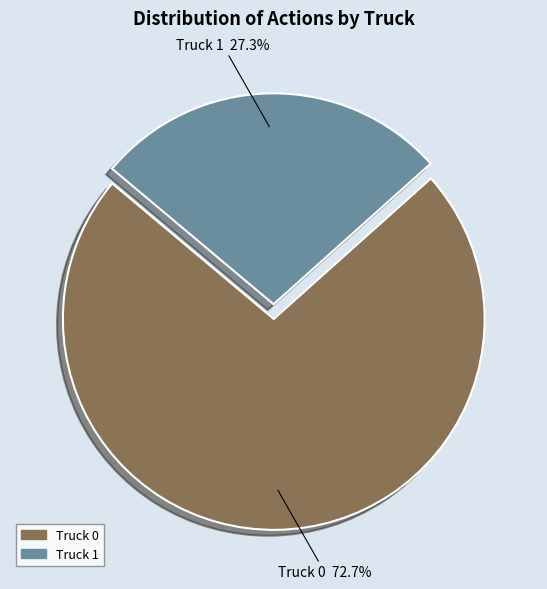

Count the number of slices in the pie.

2